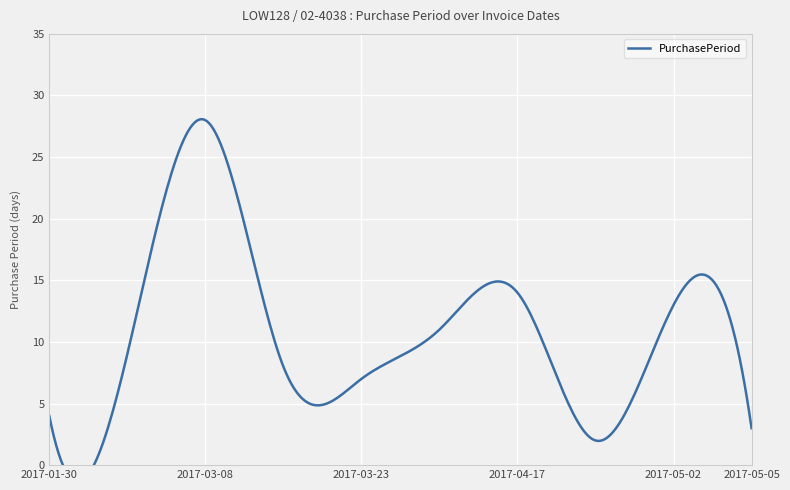

At which label does the data first exceed 9?

2017-03-08